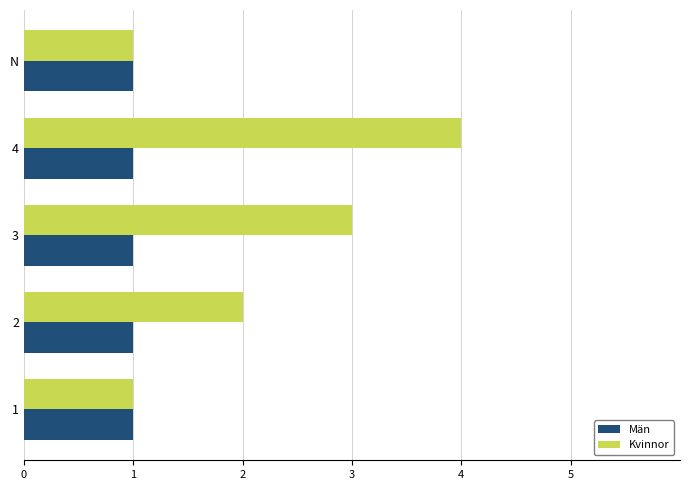

True or false: Män has a value of 1 at 2.

True